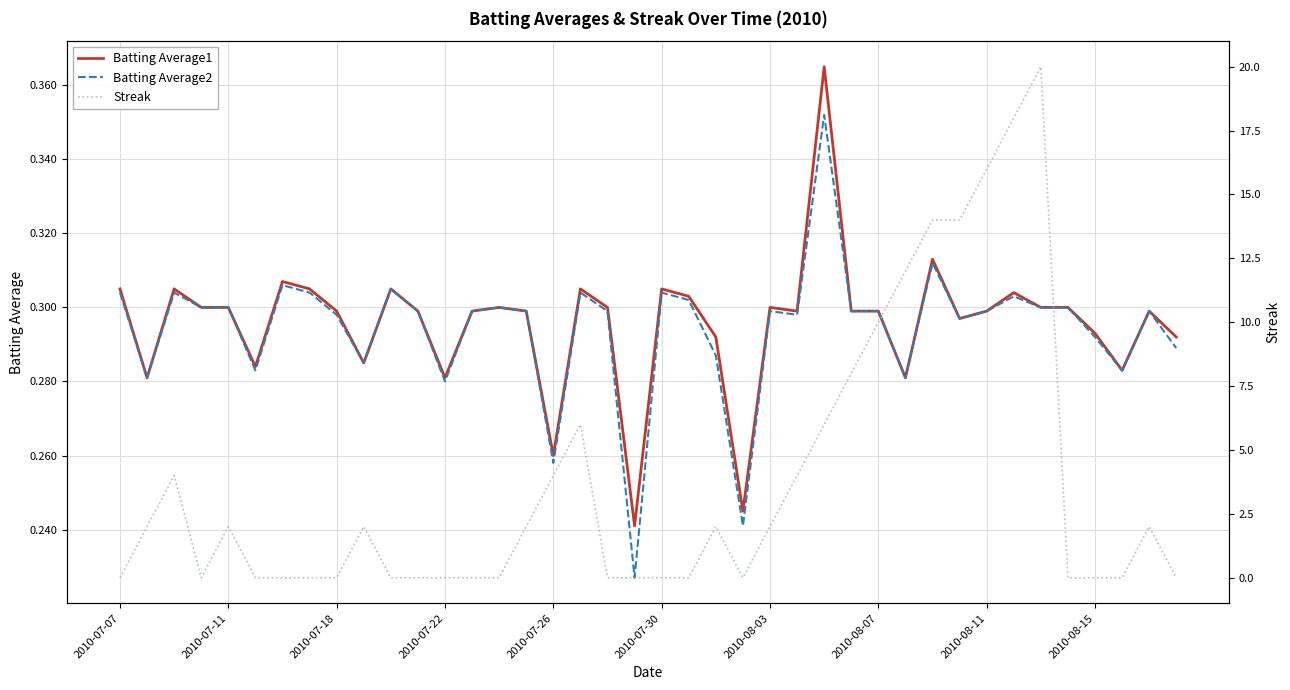

True or false: Batting Average2 has a value of 0.4 at 2010-07-30.

False